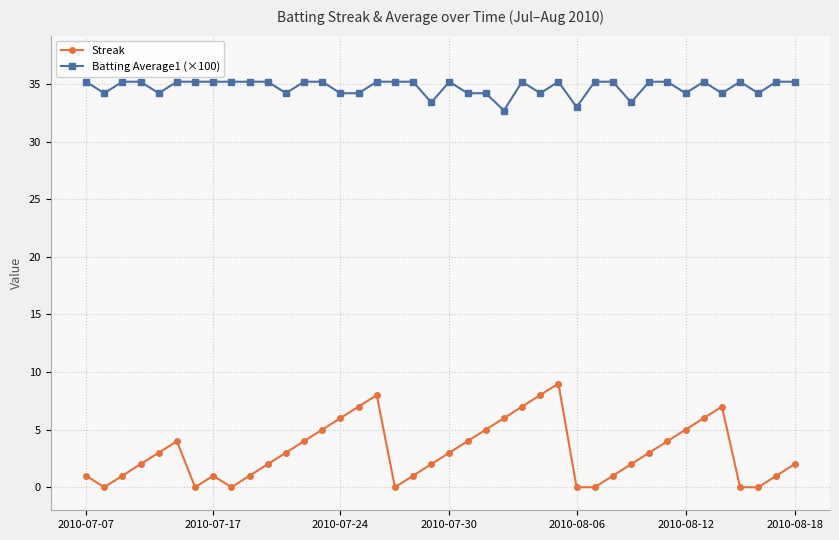

List the series in order of their overall mean, lowest first.

Streak, Batting Average1 (×100)